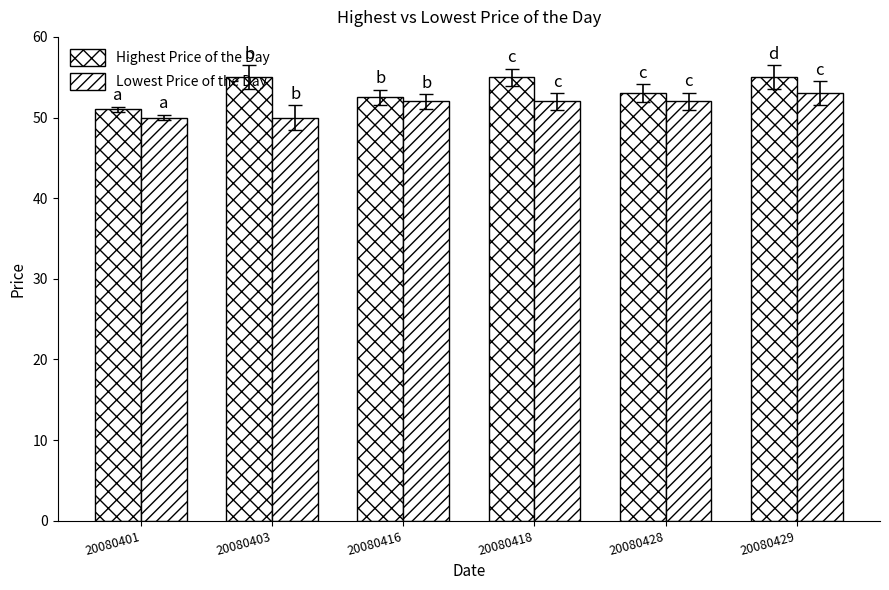

Between 20080416 and 20080429, which is larger?

20080429